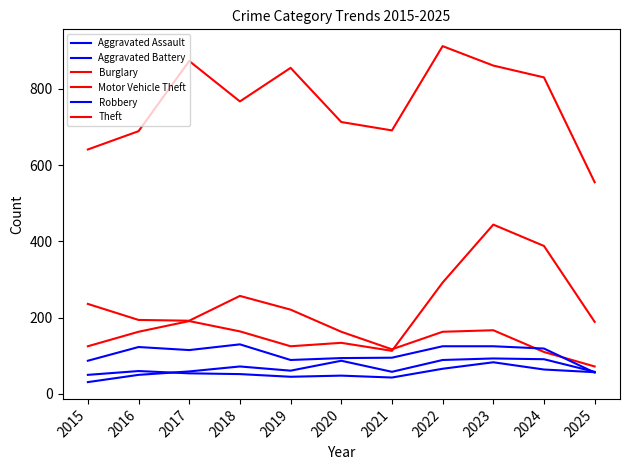

True or false: Motor Vehicle Theft has a value of 125 at 2019.

True